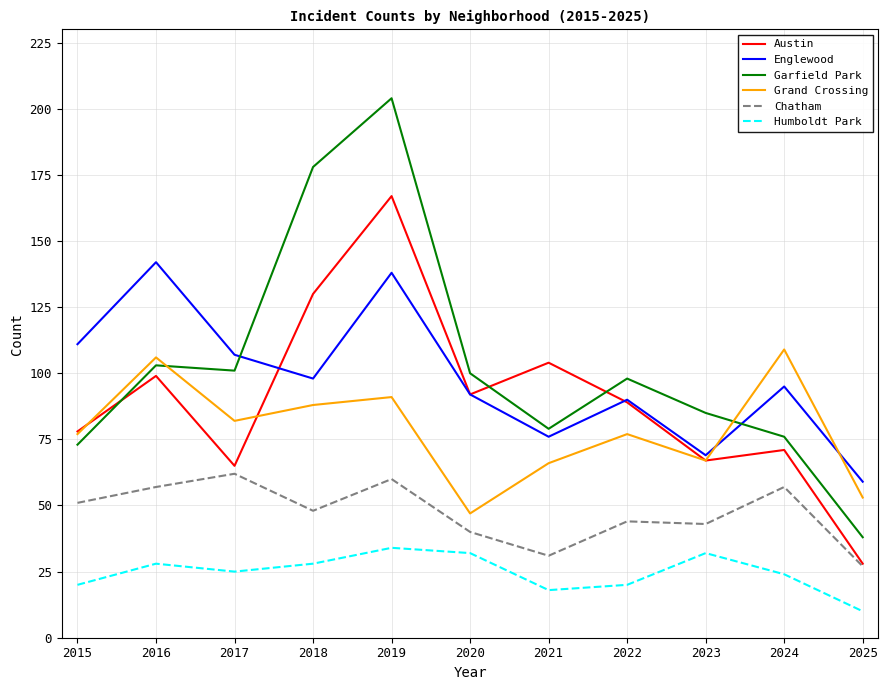

How many lines are shown in the chart?

6